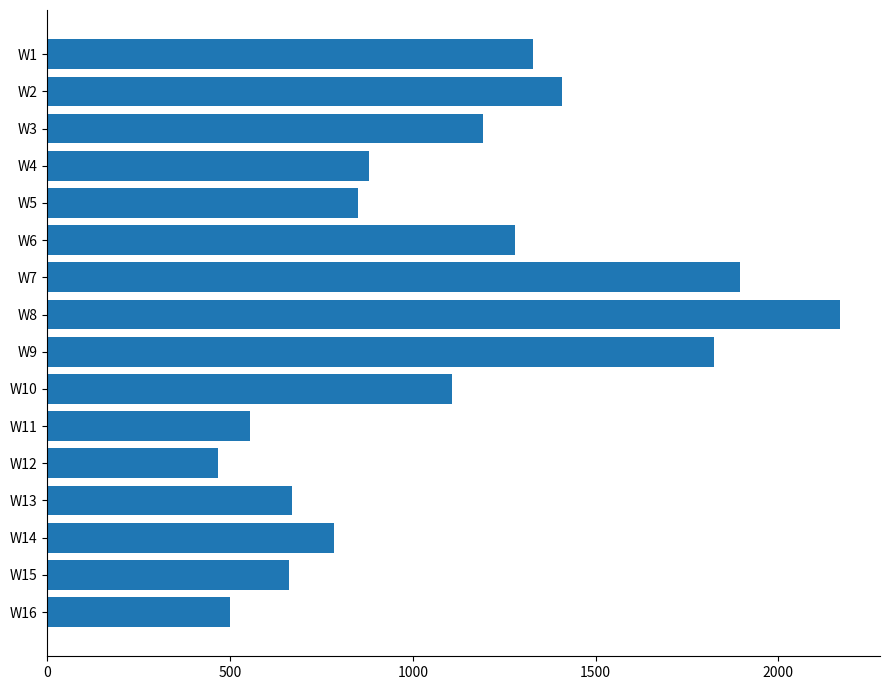

What is the value of the 14th bar from the top?

783